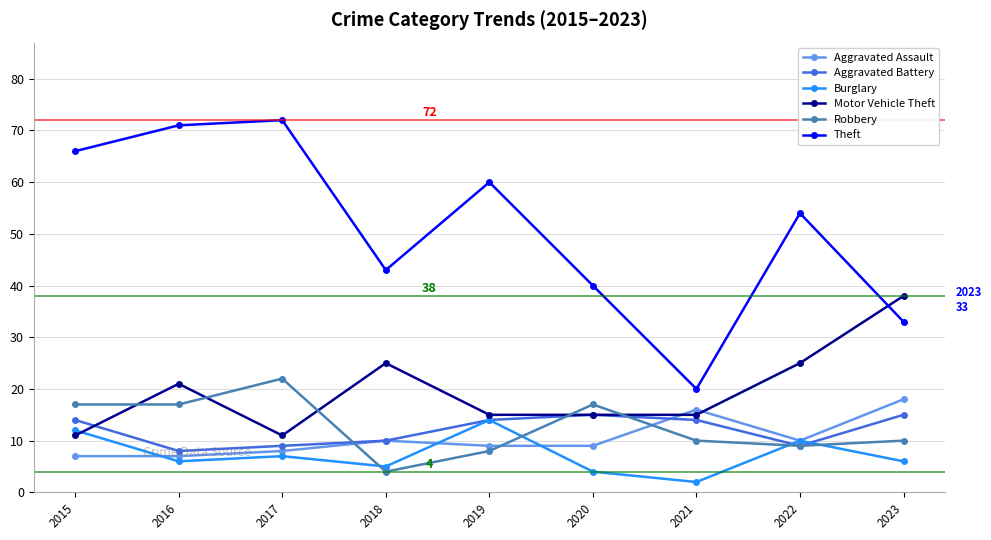

Read the Aggravated Assault value at 2016, to the nearest 10.

10